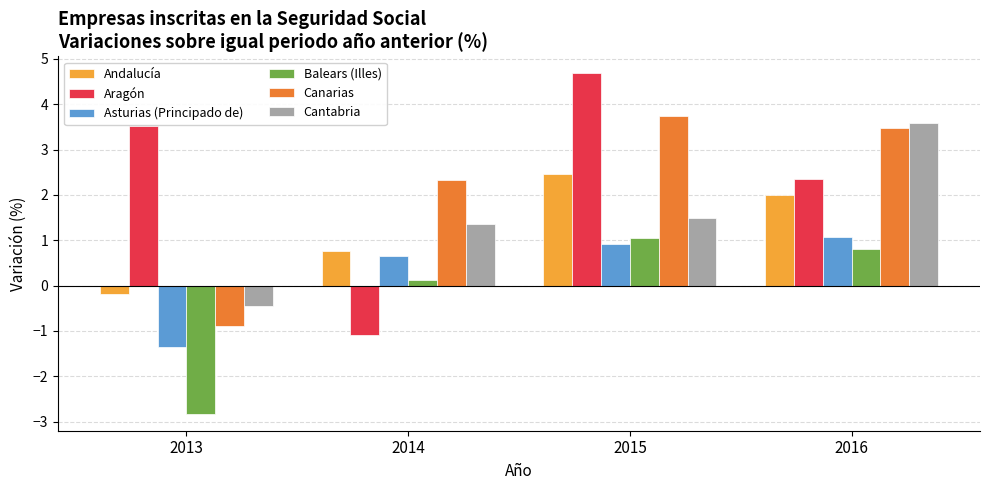

Is the value of Canarias at 2013 greater than the value of Andalucía at 2013?

No